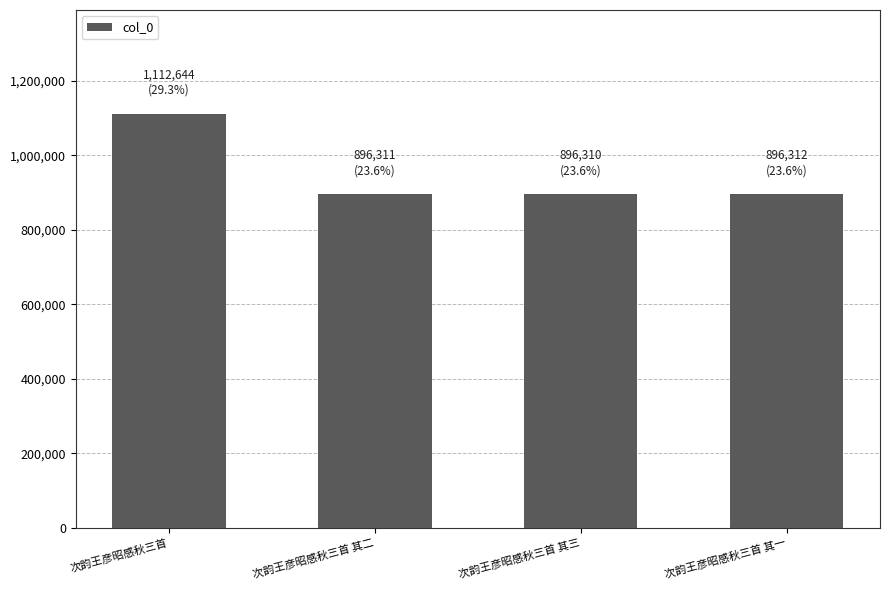

Does the chart contain stacked bars?

No